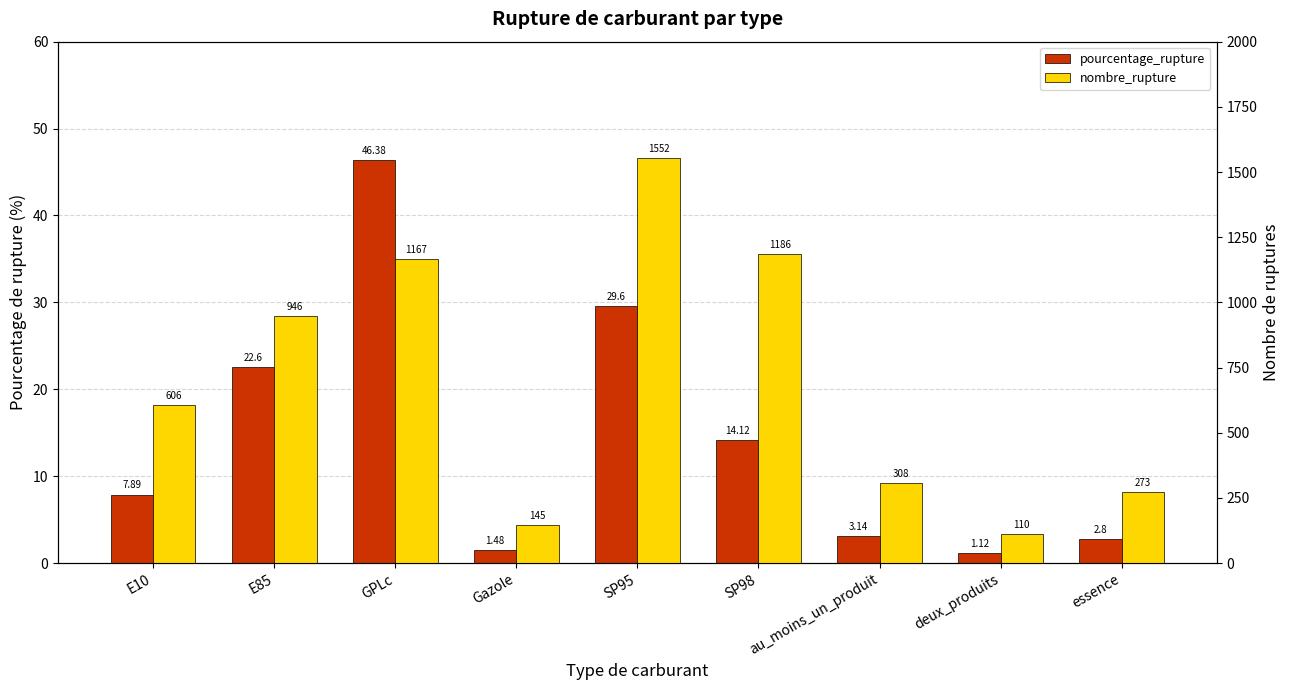

How many bars are there in total?

18